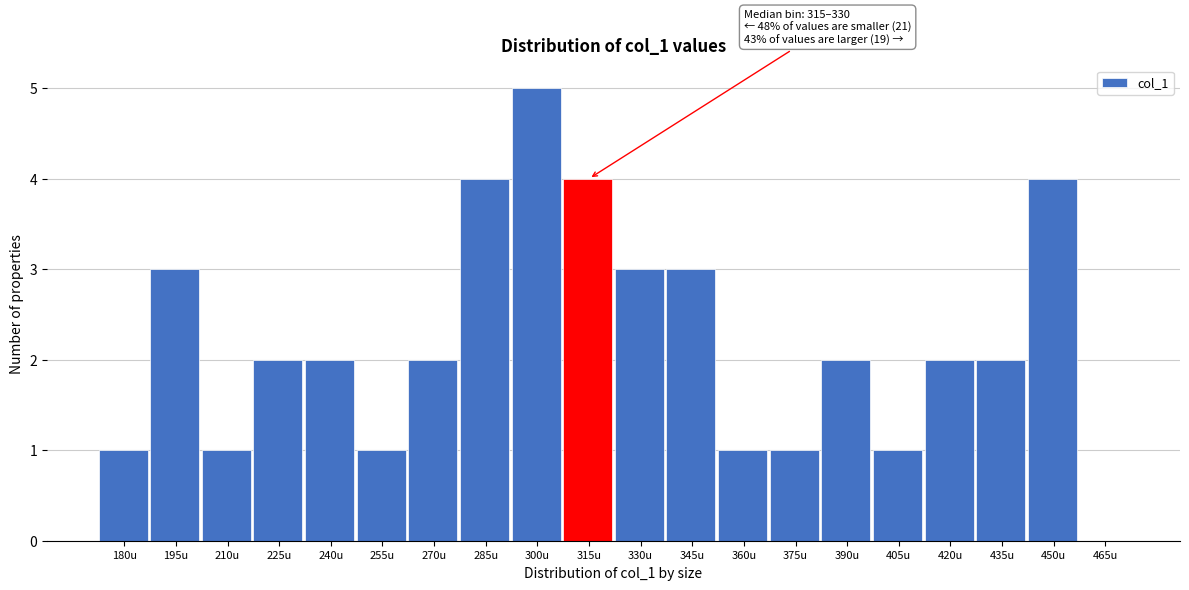

Reading left to right, what are all the values shown in this chart?

180u=1	195u=3	210u=1	225u=2	240u=2	255u=1	270u=2	285u=4	300u=5	315u=4	330u=3	345u=3	360u=1	375u=1	390u=2	405u=1	420u=2	435u=2	450u=4	465u=0